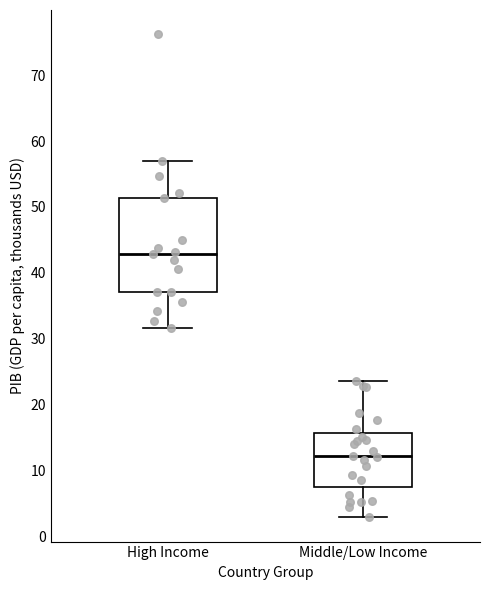

Reading left to right, transcribe this box plot: for each box, give where its median line is, the range the box spans, and where its two whiskers end, as read against the y-axis. The values are not printed on the chart, so give them approximately, as read against the axis.

High Income: median 43, box 37 to 51, whiskers 32 to 57
Middle/Low Income: median 12, box 7 to 16, whiskers 3 to 24